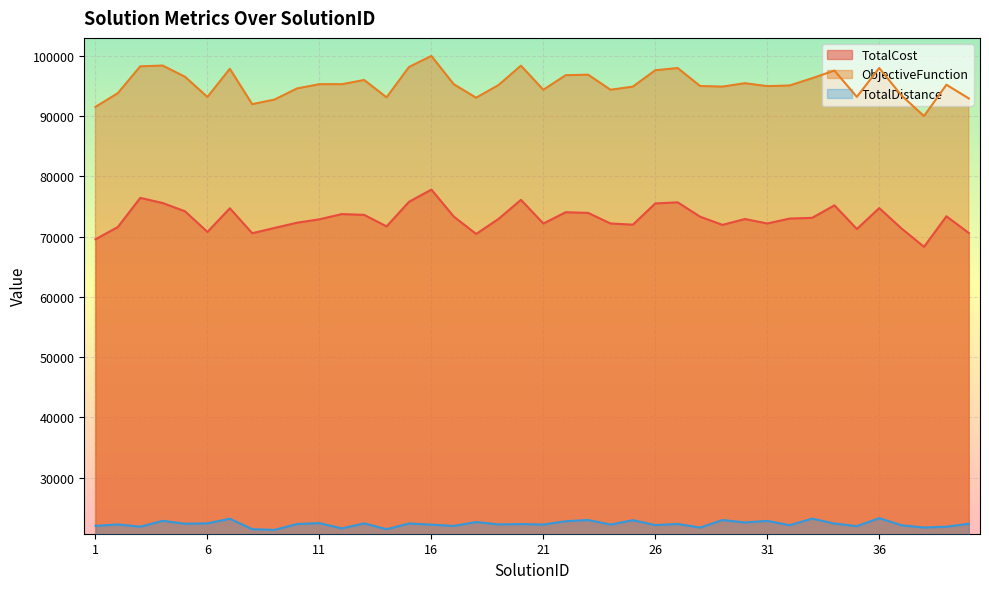

The value of TotalDistance at 34 is 22372. True or false?

True